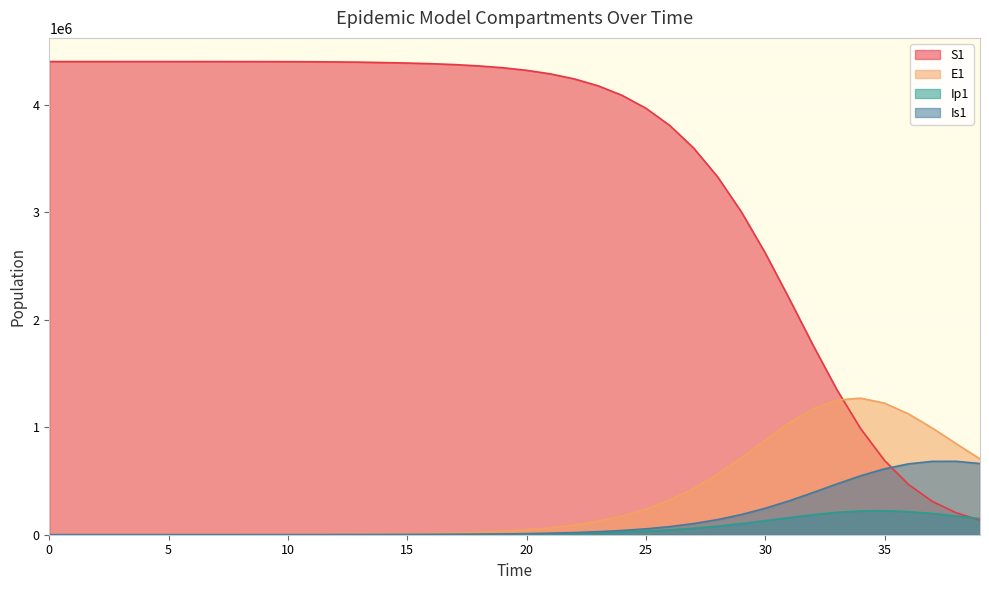

How many distinct data groups are displayed?

4